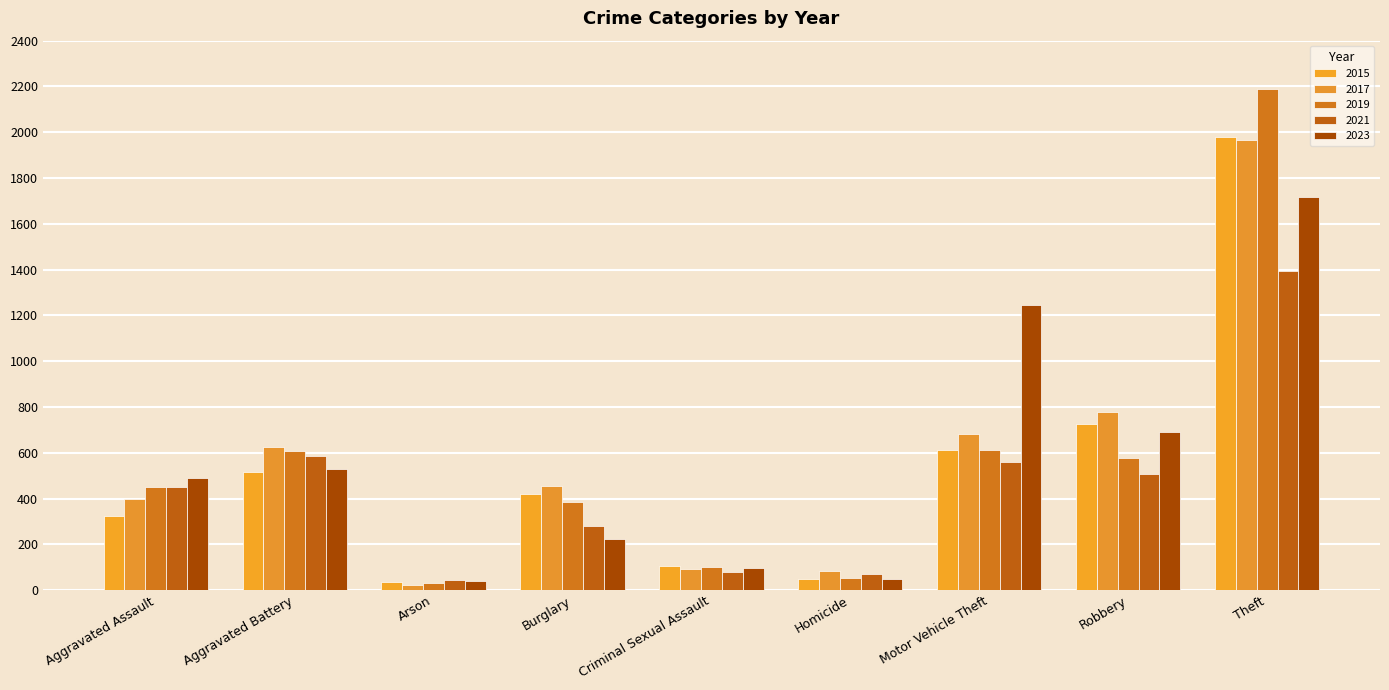

What are all the series names shown in the legend?

2015, 2017, 2019, 2021, 2023